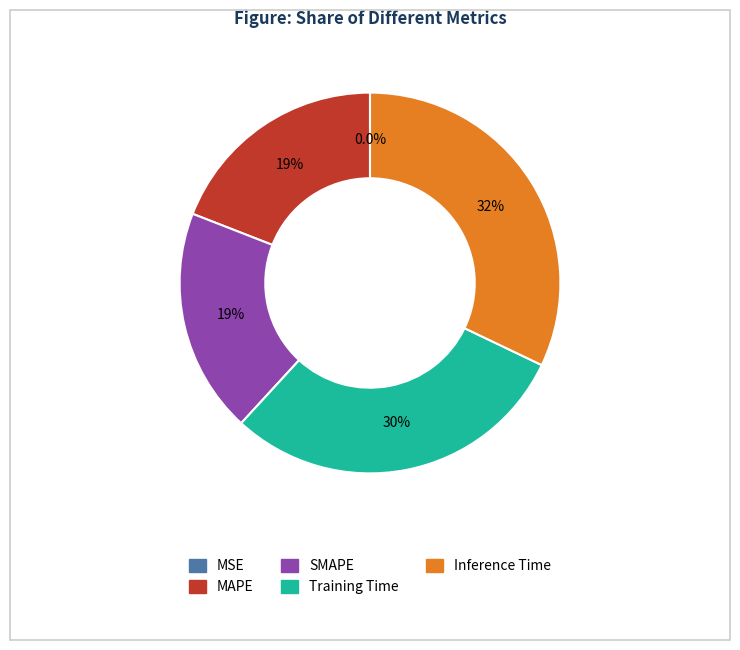

Between Training Time and Inference Time, which is larger?

Inference Time